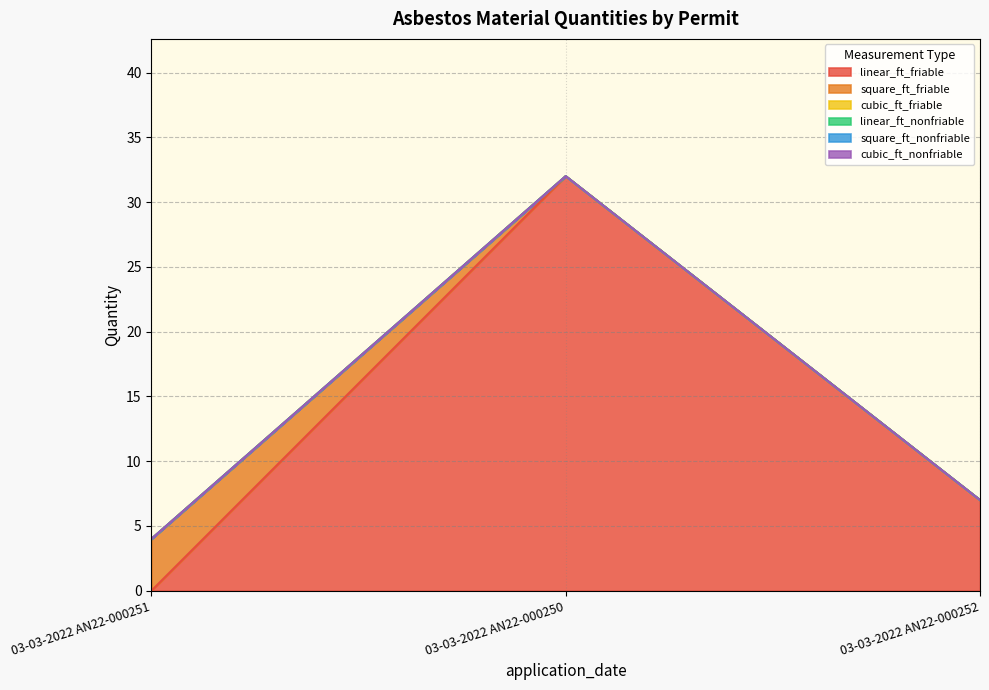

The square_ft_friable series shows 0 at 03-03-2022 AN22-000252. True or false?

True